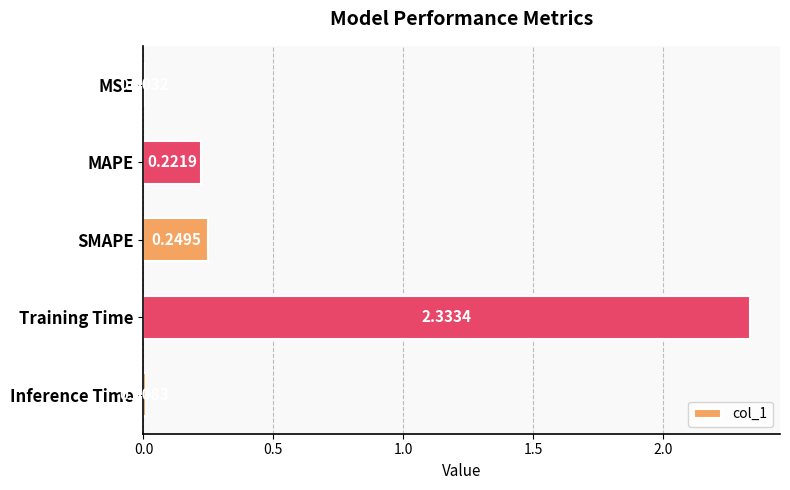

Where is the data nearest to the value 1?

SMAPE